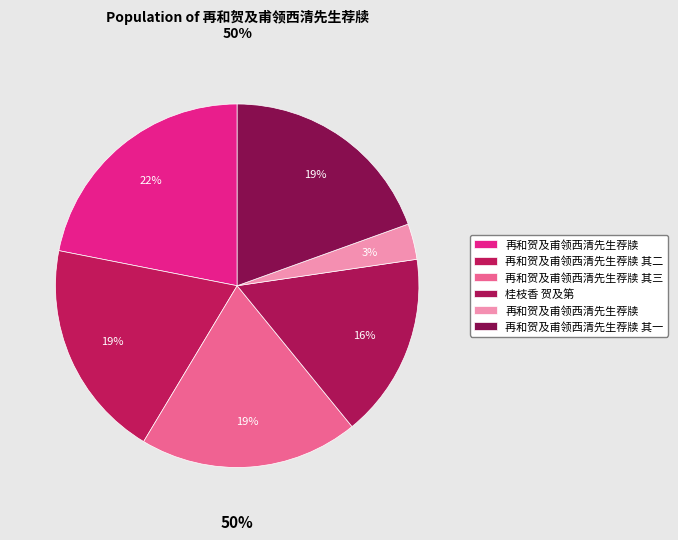

How many slices are in this pie chart?

6